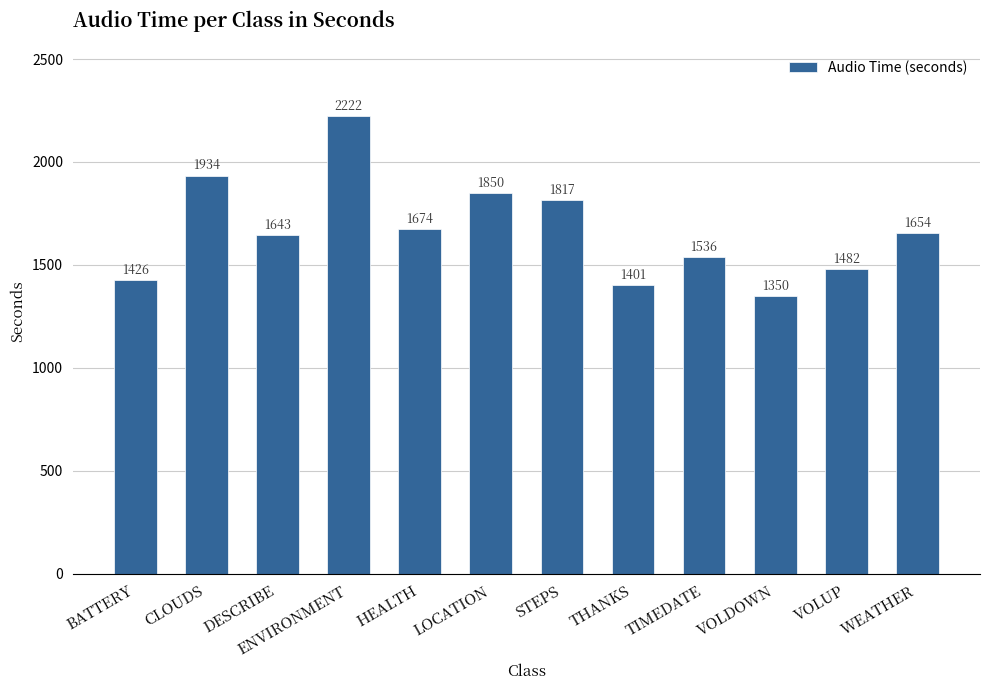

What is the change in value from DESCRIBE to VOLDOWN?

-293